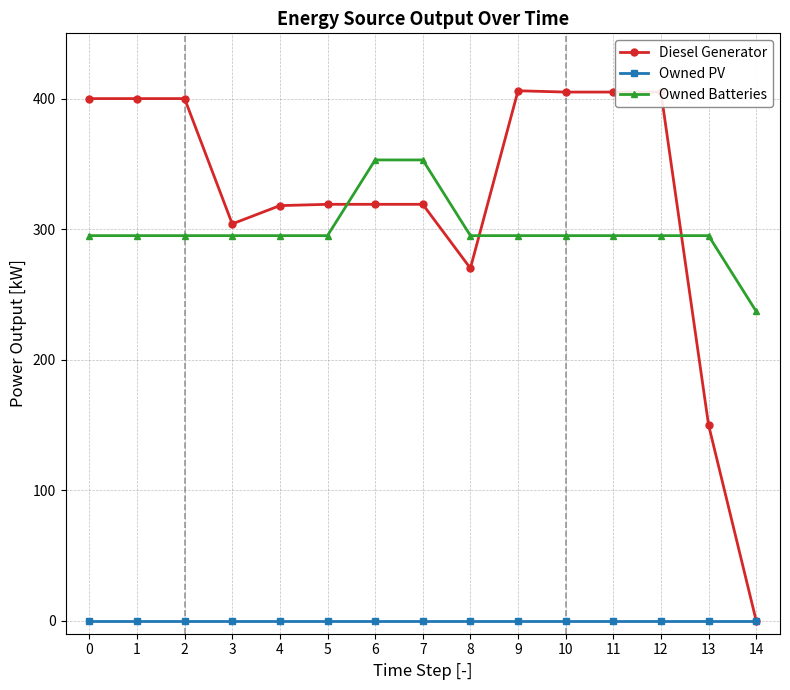

Is the value of Owned PV at 8 greater than the value of Diesel Generator at 10?

No